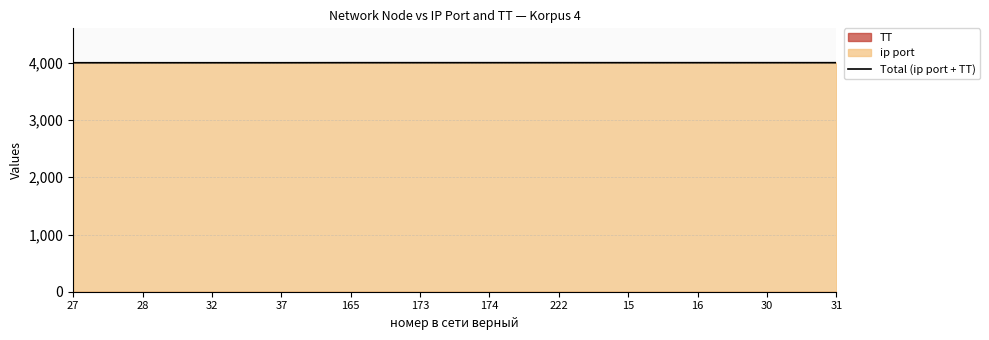

What is the label of the 12th point from the right?

27